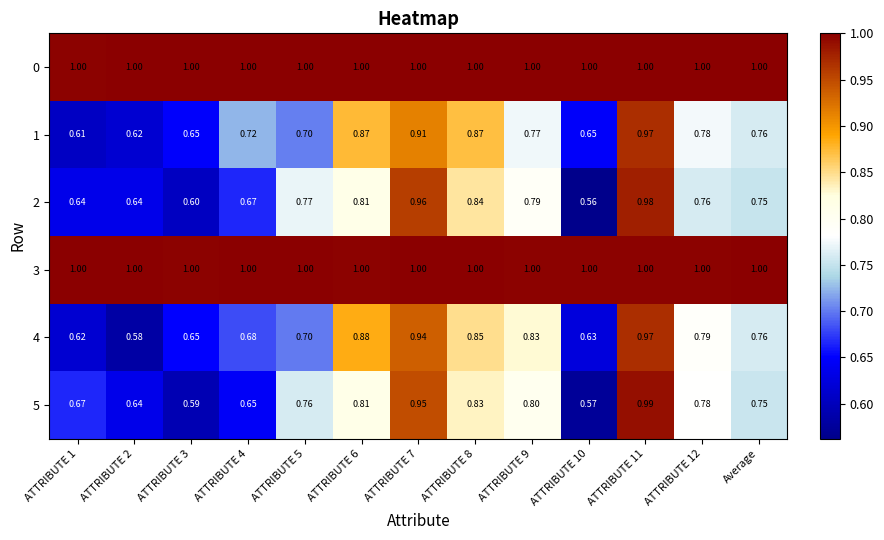

Is the value of 2 at ATTRIBUTE 12 greater than the value of 0 at ATTRIBUTE 5?

No